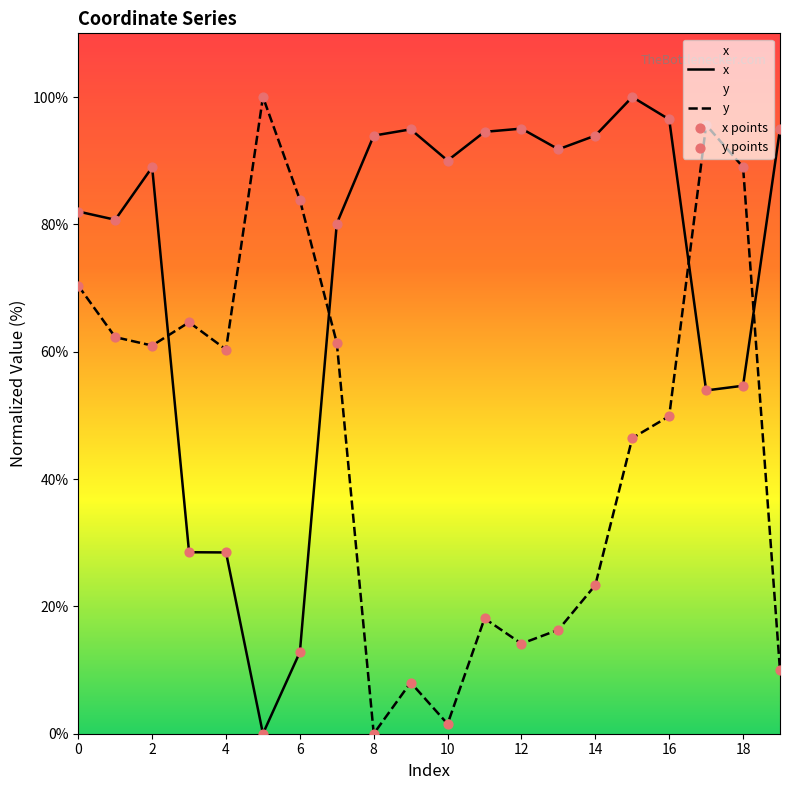

What is the total value across all series at 14?

117.3